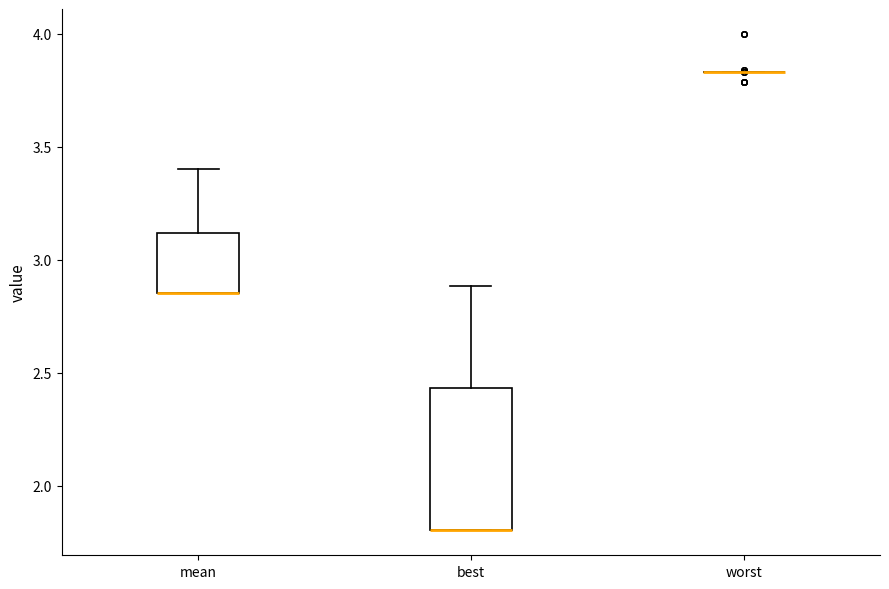

Which box is the tallest, from its lower edge to its upper edge?

best